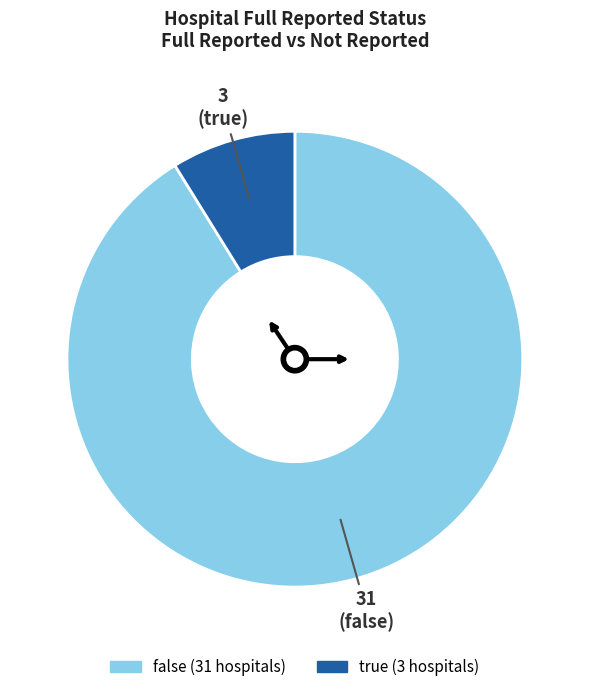

Count the number of slices in the pie.

2